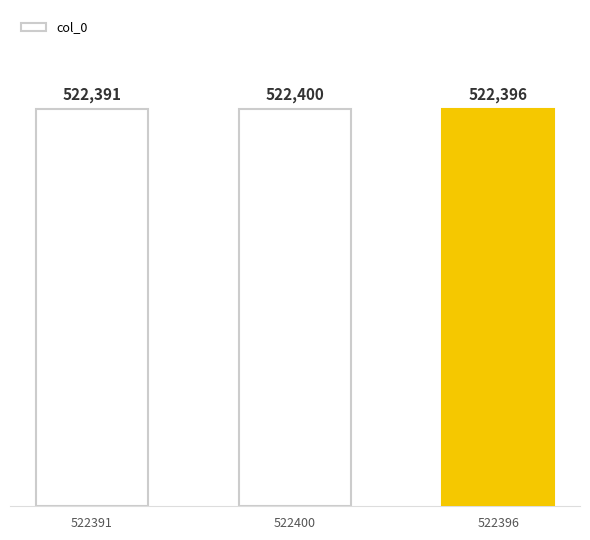

Where is the data nearest to the value 522395?

522396